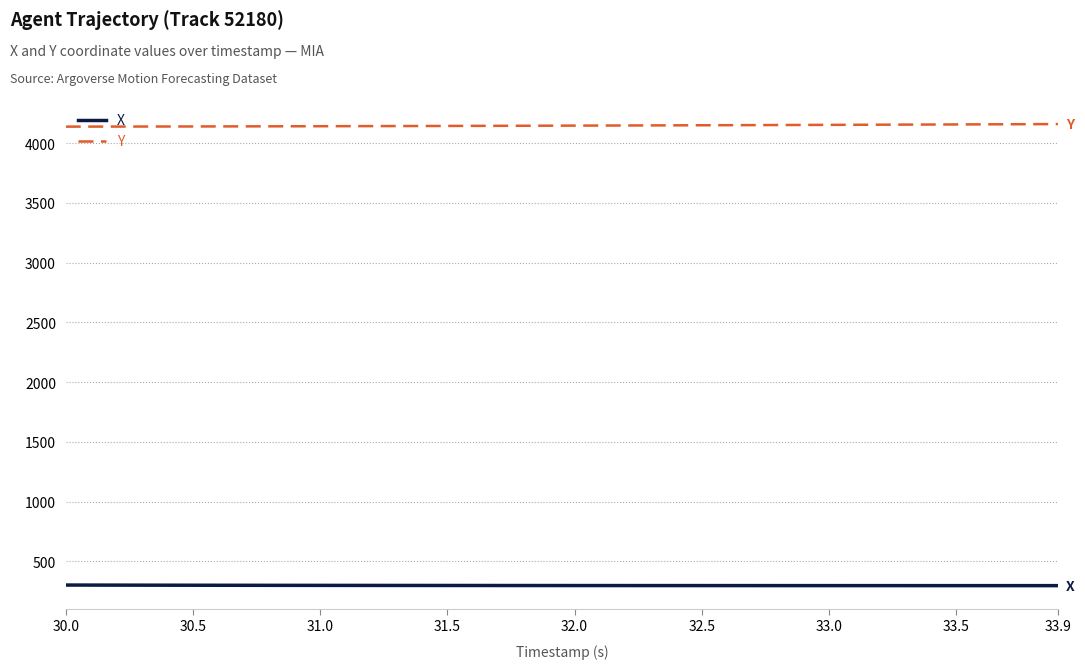

True or false: Y and X cross at least once.

False